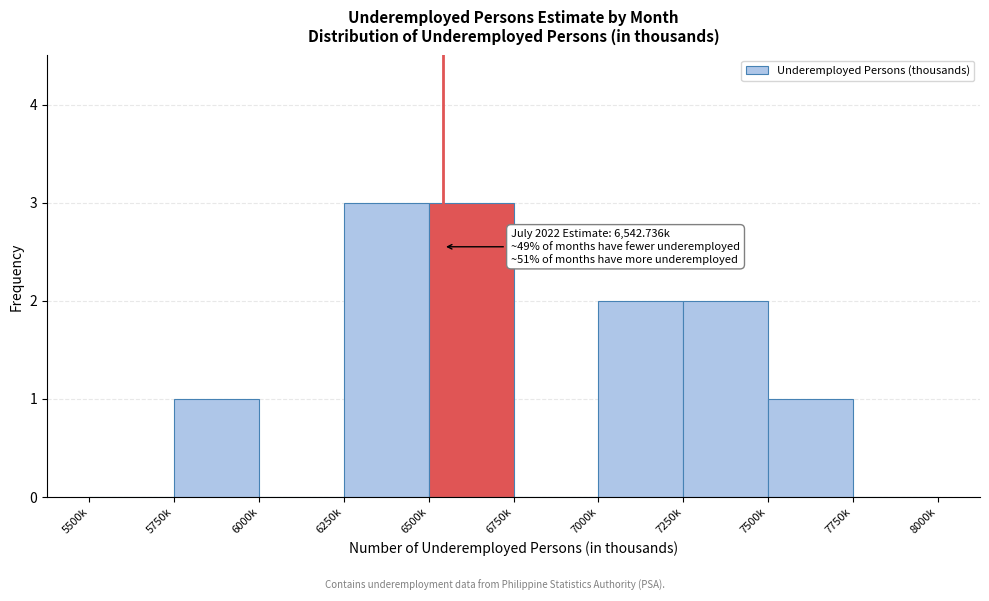

Reading left to right, what are all the values shown in this chart?

5500k=0	5750k=1	6000k=0	6250k=3	6500k=3	6750k=0	7000k=2	7250k=2	7500k=1	7750k=0